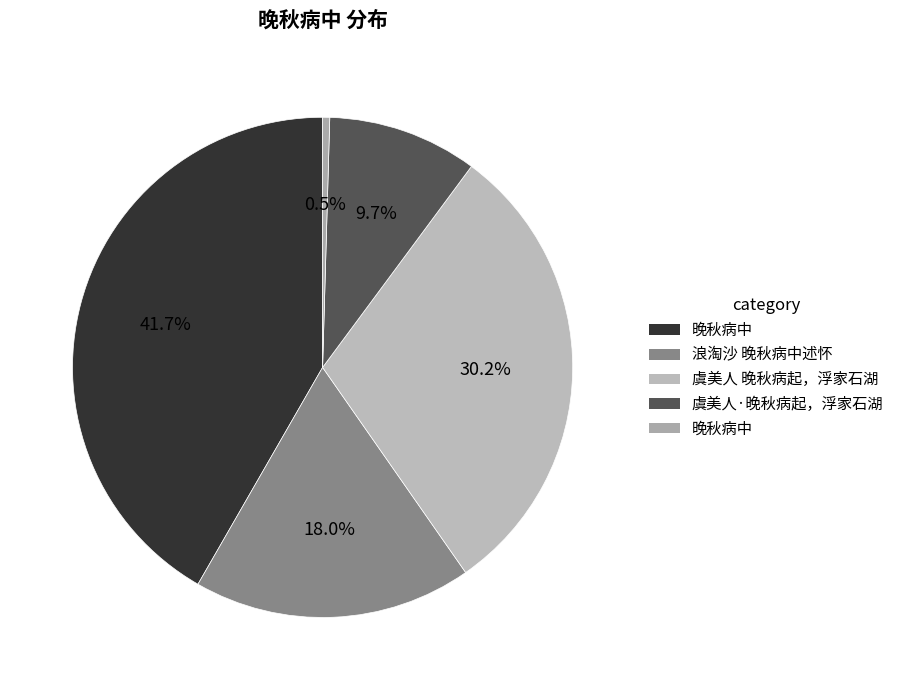

How many slices are in this pie chart?

5